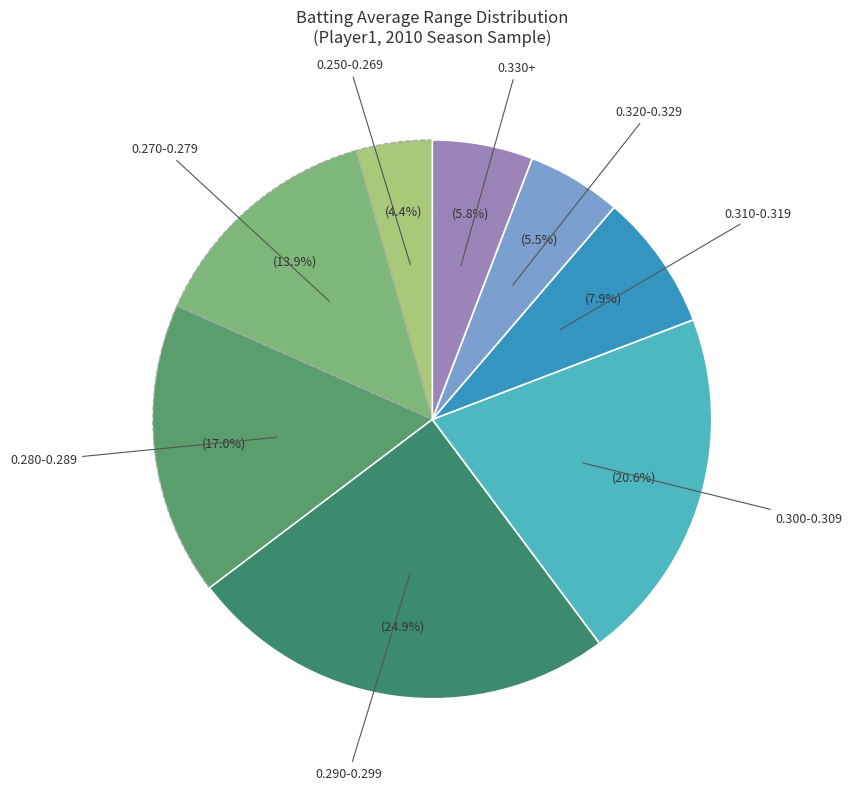

Is there any slice that represents more than half of the pie?

No